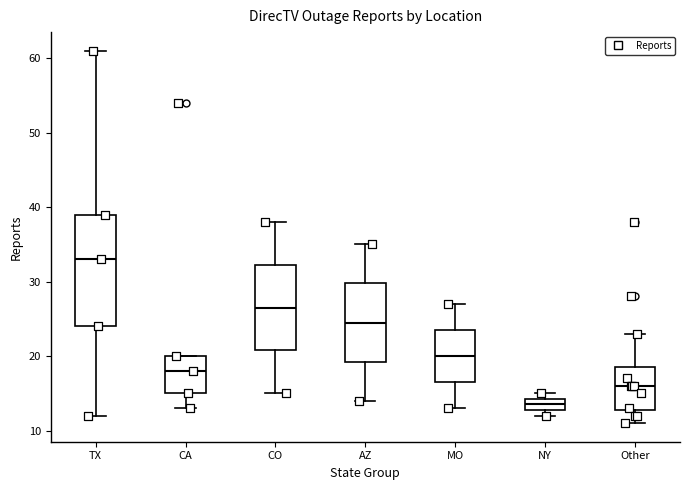

Reading left to right, read every box against the y-axis: the position of its median line, the range the box covers, and the ends of its whiskers. The values are not printed on the chart, so give them approximately, as read against the axis.

TX: median 33, box 24 to 39, whiskers 12 to 61
CA: median 18, box 15 to 20, whiskers 13 to 20
CO: median 27, box 21 to 32, whiskers 15 to 38
AZ: median 25, box 19 to 30, whiskers 14 to 35
MO: median 20, box 17 to 24, whiskers 13 to 27
NY: median 14 (inside the box), box 13 to 14, whiskers 12 to 15
Other: median 16, box 13 to 19, whiskers 11 to 23